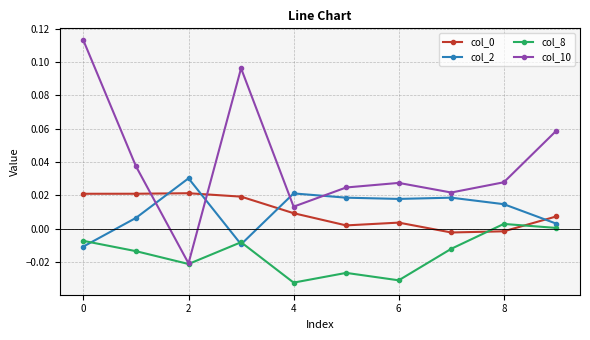

After their last crossing, which series has the higher values: col_10 or col_0?

col_10